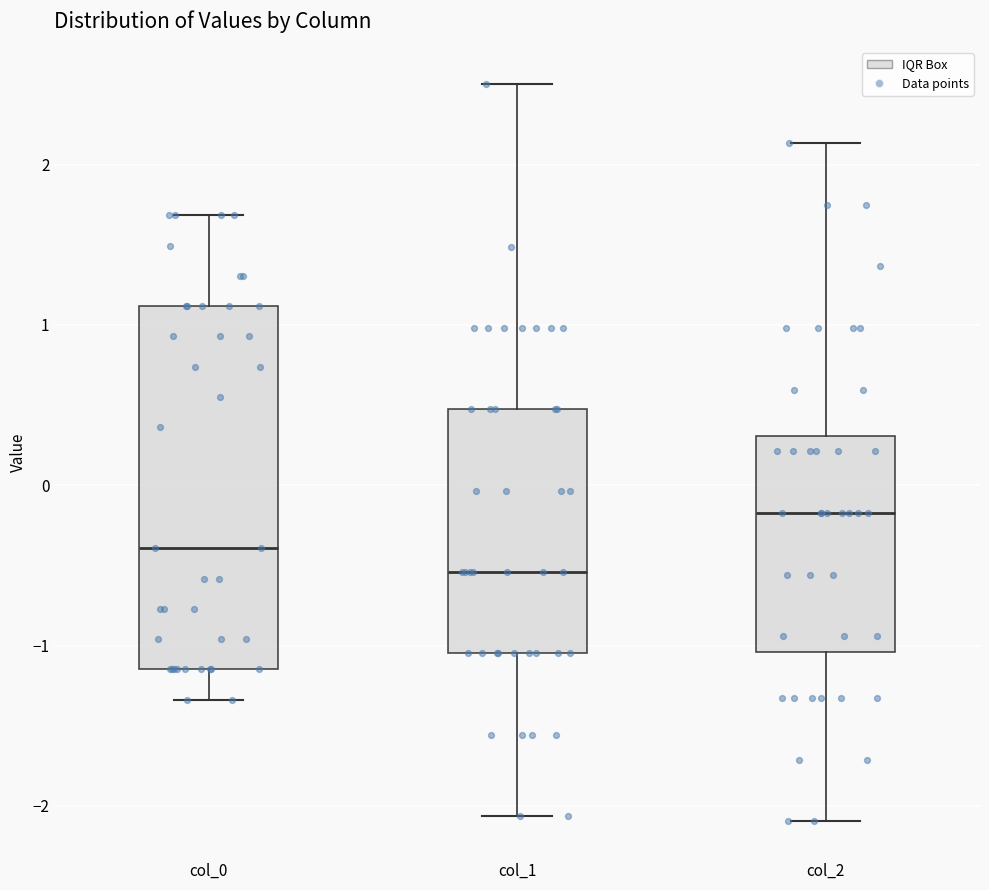

Reading left to right, transcribe this box plot: for each box, give where its median line is, the range the box spans, and where its two whiskers end, as read against the y-axis. The values are not printed on the chart, so give them approximately, as read against the axis.

col_0: median -0.4, box -1.1 to 1.1, whiskers -1.3 to 1.7
col_1: median -0.5, box -1.0 to 0.5, whiskers -2.1 to 2.5
col_2: median -0.2, box -1.0 to 0.3, whiskers -2.1 to 2.1